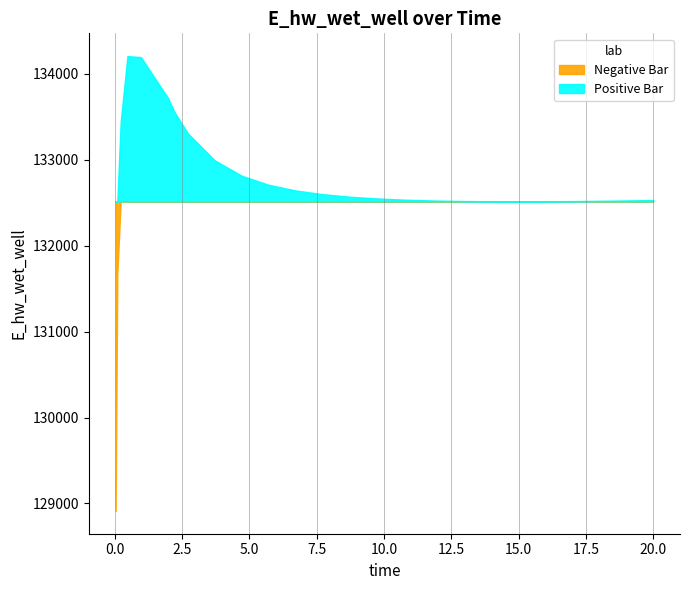

What position from the right is 20.0?

1